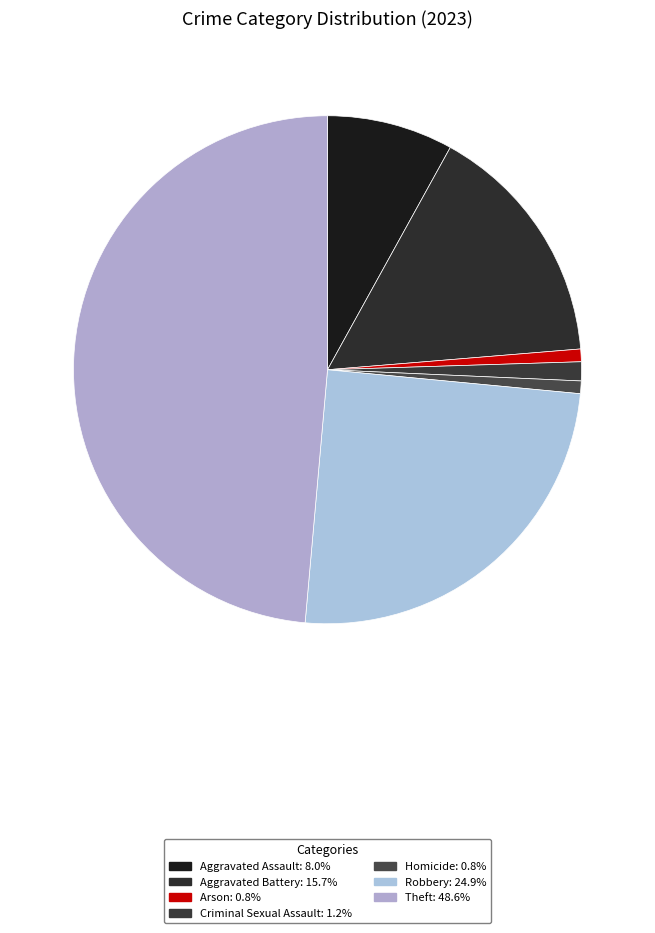

The Aggravated Battery slice represents 27% of the pie. True or false?

False